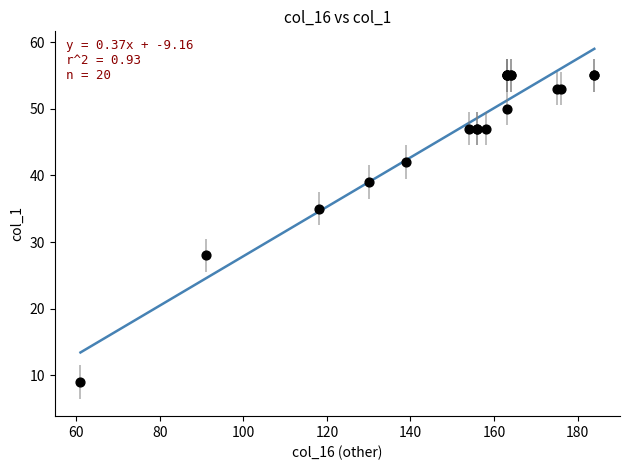

What Y value in the scatter plot is closest to 32?

35